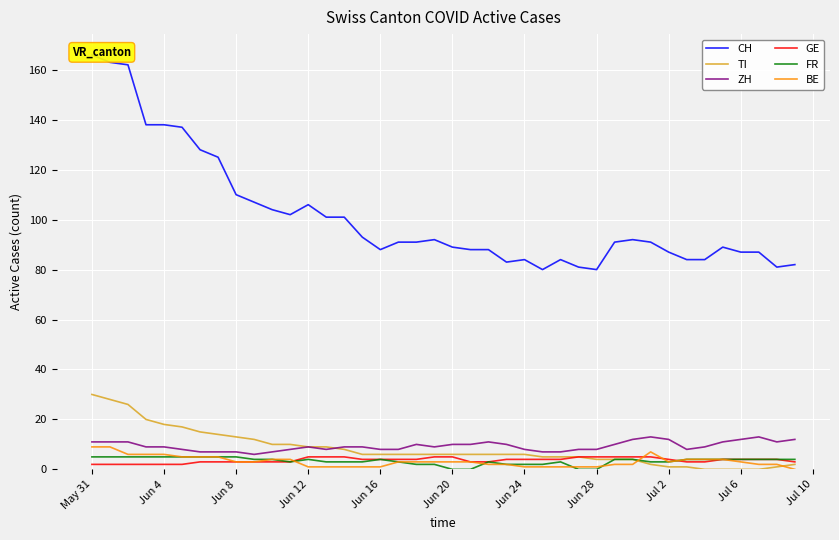

True or false: ZH has a value of 3 at Jun 4.

False